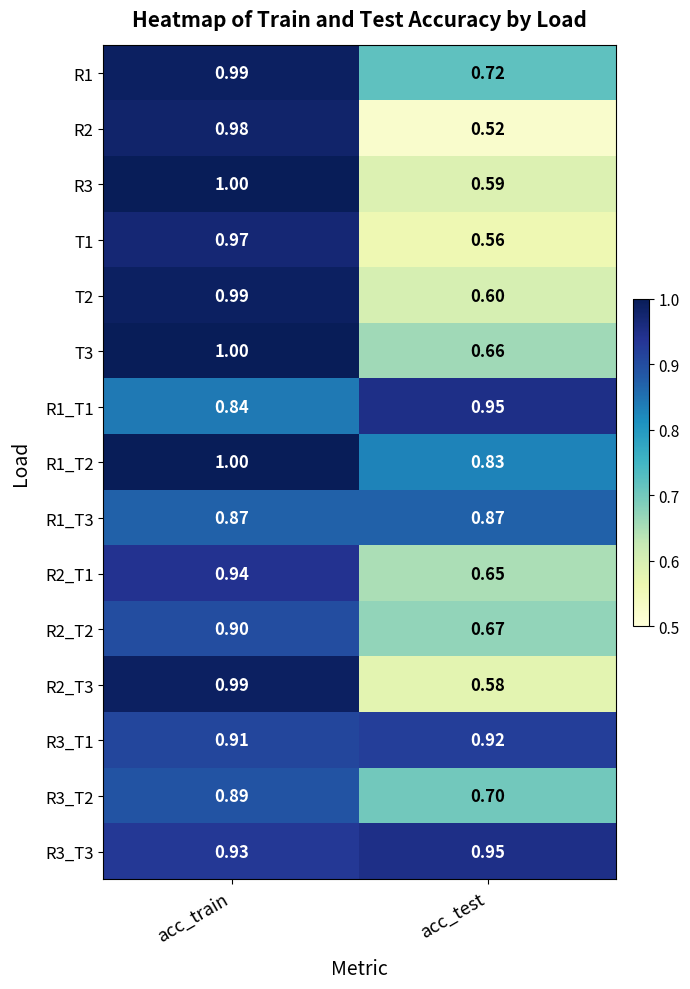

At which category does the chart reach its minimum across all series?

acc_test